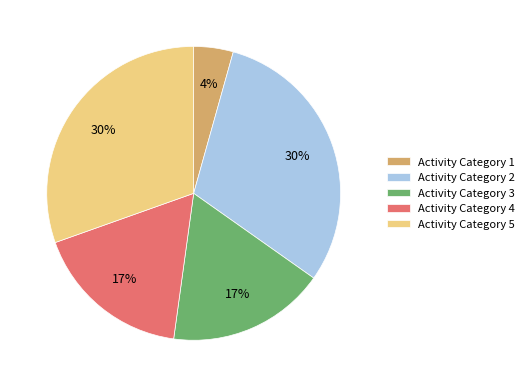

What is the ratio of the value at Activity Category 4 to the value at Activity Category 2?

0.6